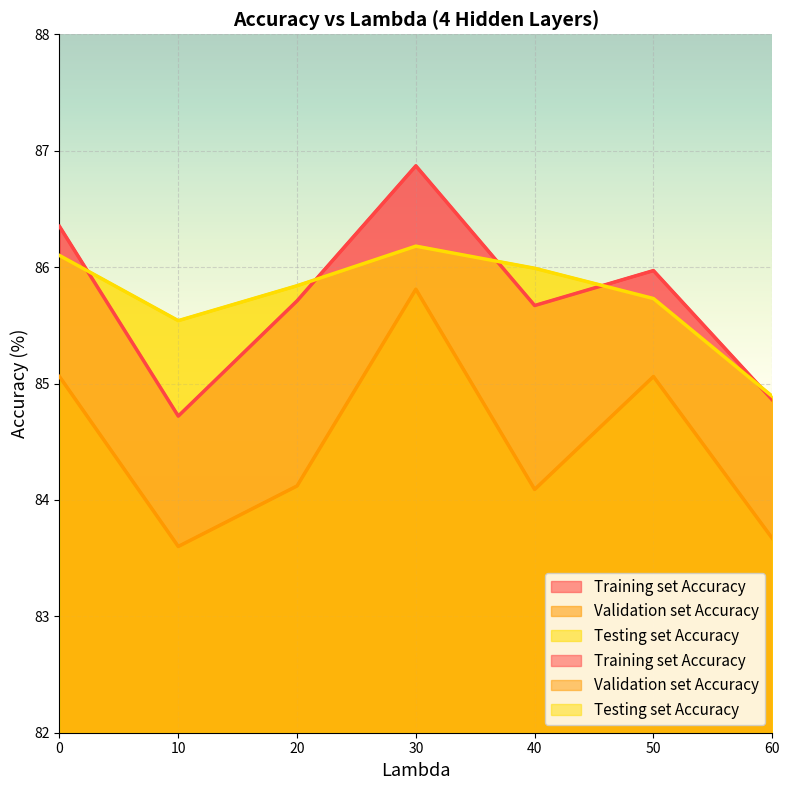

Rank the categories by Training set Accuracy value from lowest to highest.

10, 60, 40, 20, 50, 0, 30